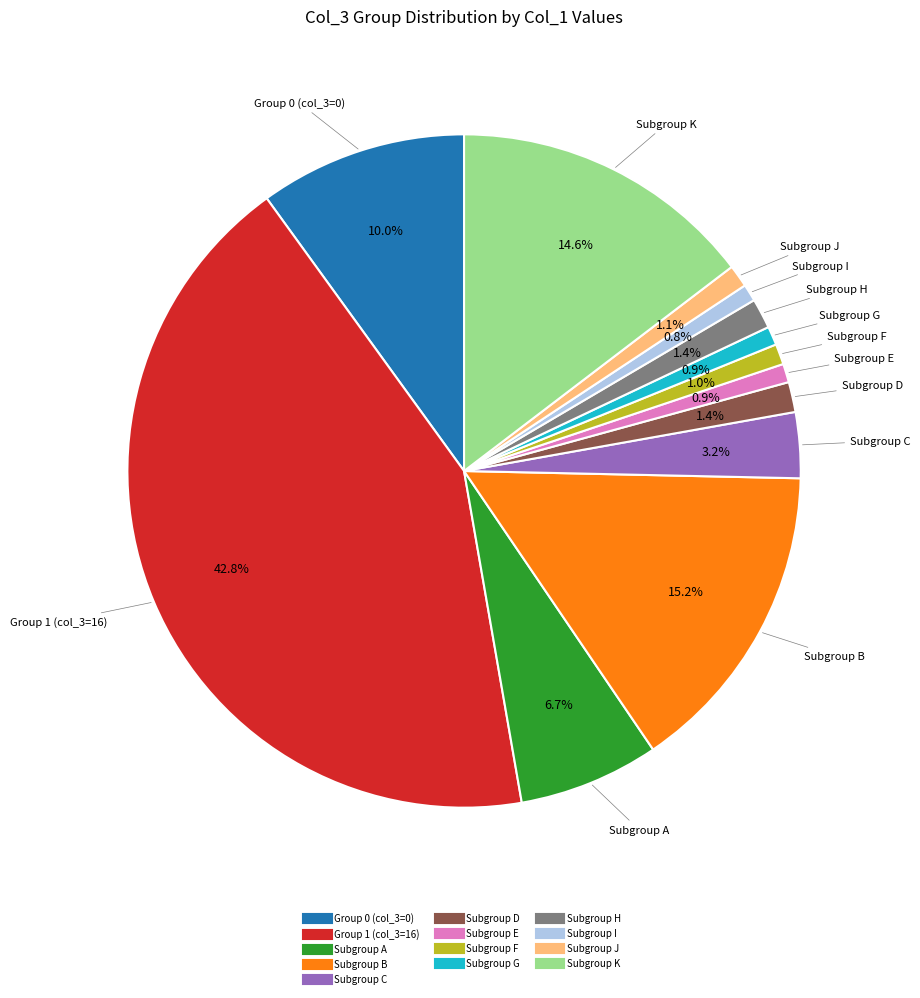

Is there any slice that represents more than half of the pie?

No